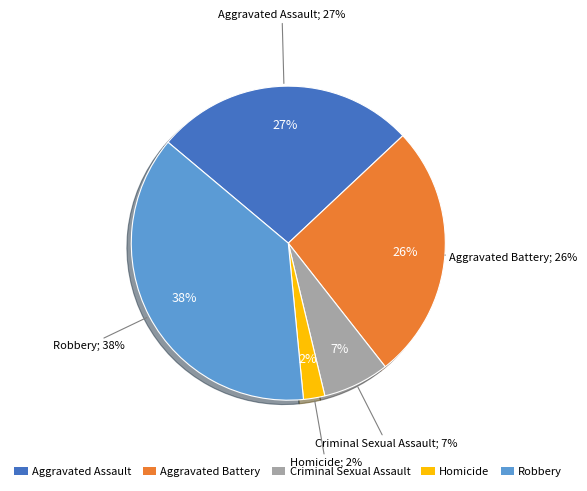

How many slices are in this pie chart?

5